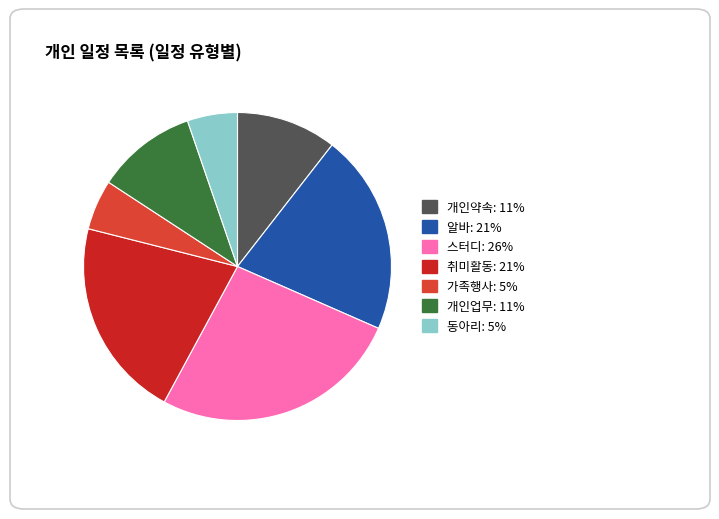

The 취미활동 slice represents 35% of the pie. True or false?

False